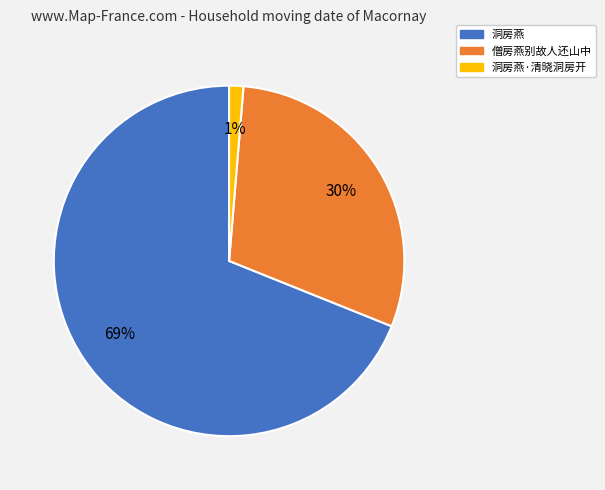

Is there any slice that represents more than half of the pie?

Yes